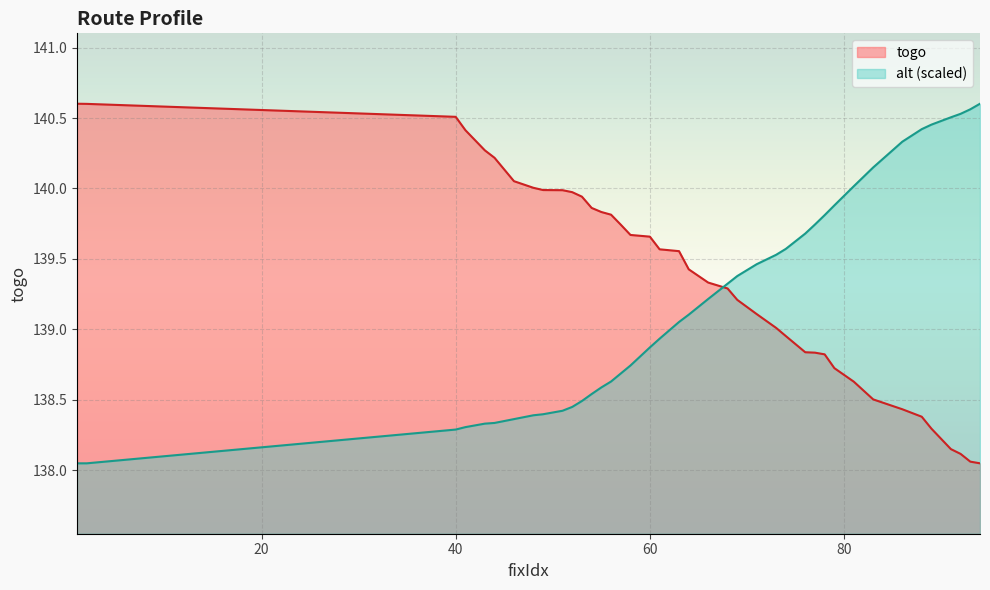

Where does the togo series first go above 139?

1